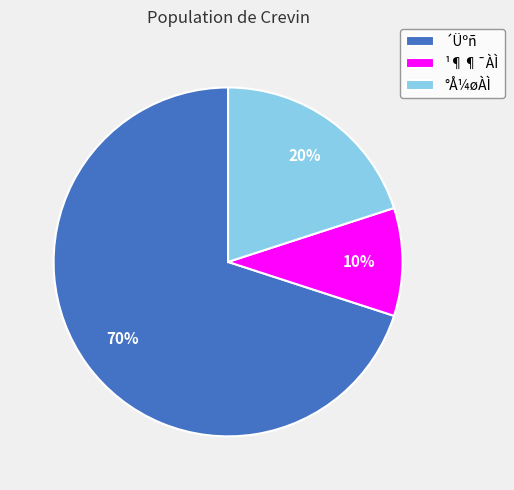

Is there a majority slice in this chart?

Yes